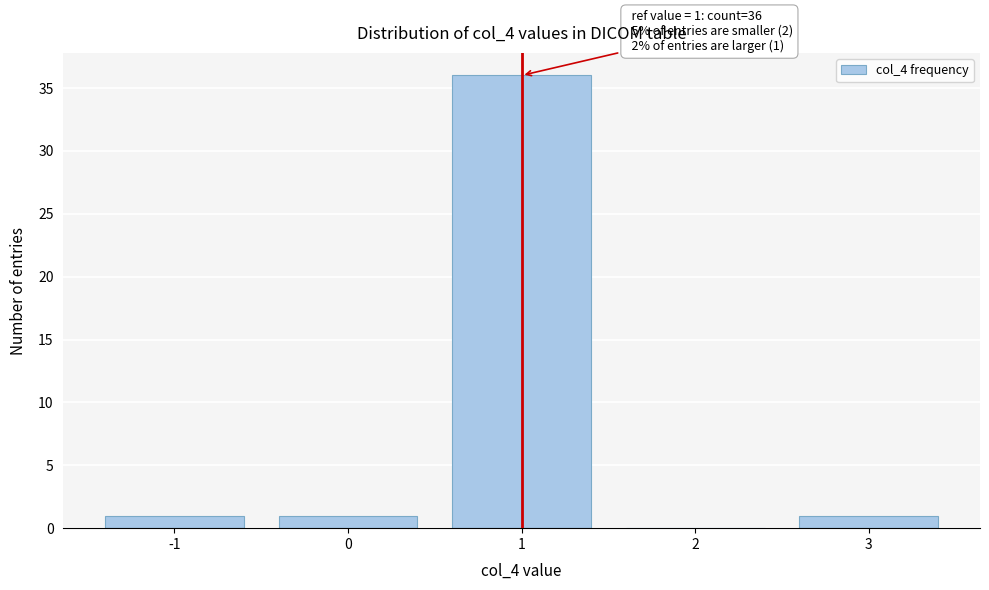

Over which range of the x-axis is the bar tallest?

0.5 to 1.5